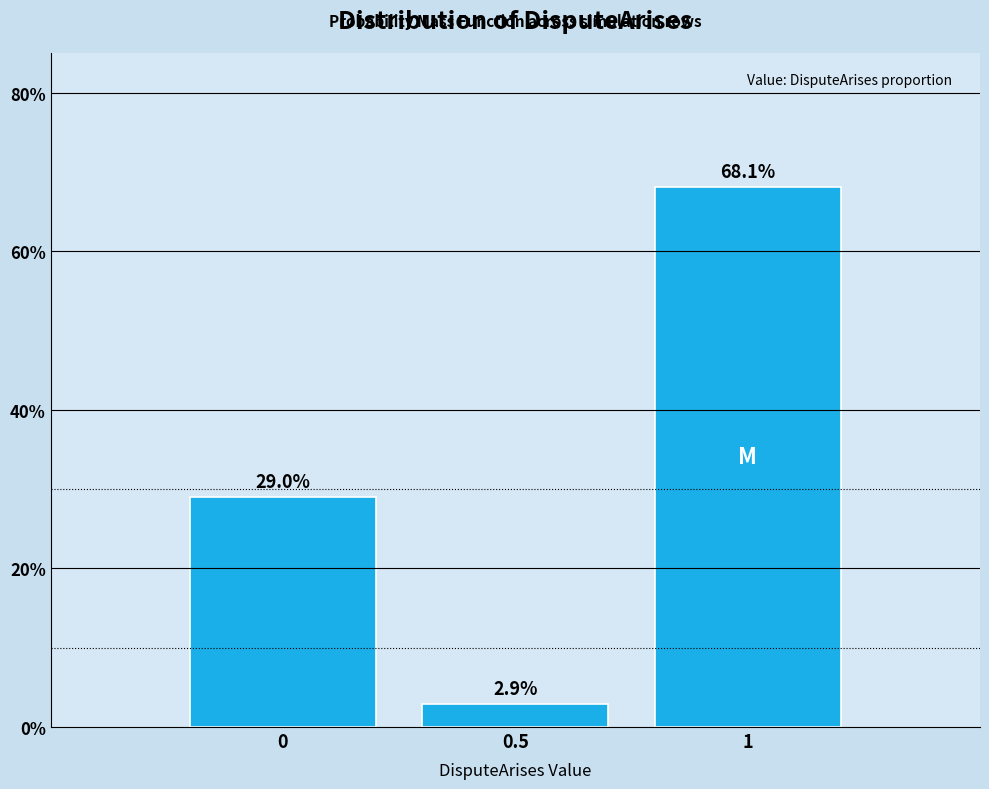

Reading left to right, list every bar in this chart as the range it spans on the x-axis followed by its height.

-0.25 to 0.25: 29.0
0.25 to 0.75: 2.9
0.75 to 1.25: 68.1